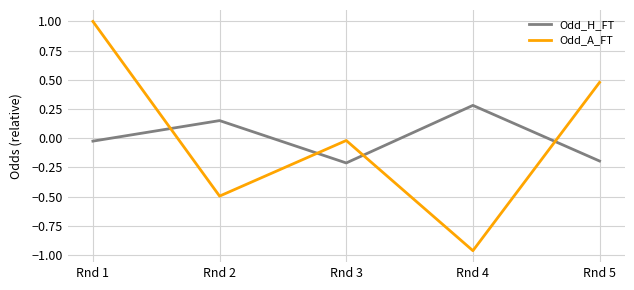

What are all the series names shown in the legend?

Odd_H_FT, Odd_A_FT